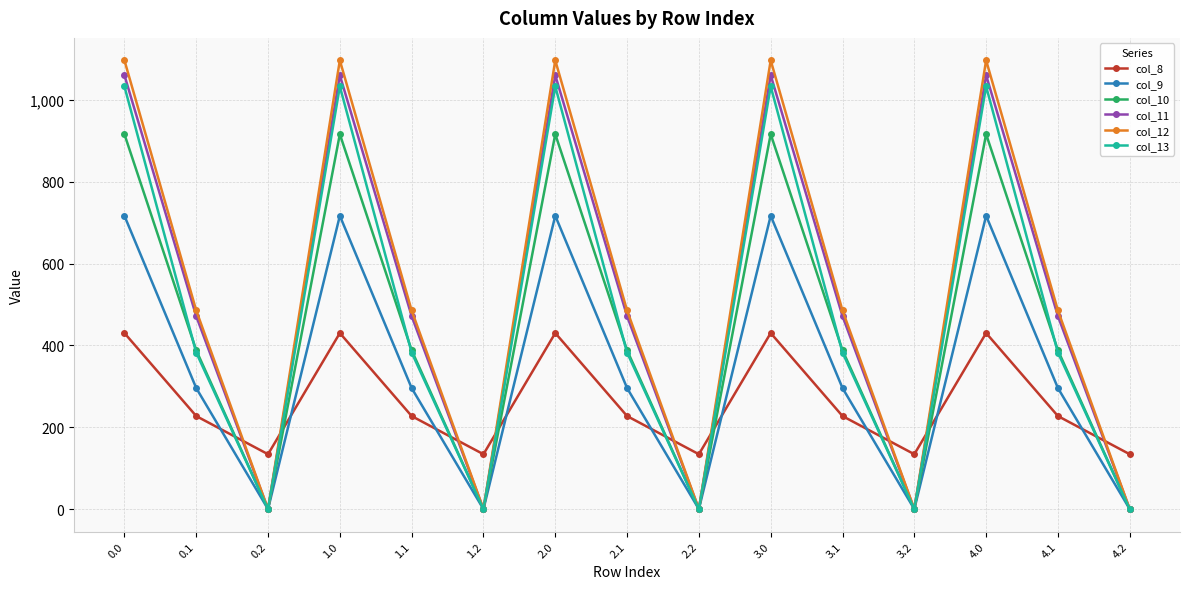

How many lines are shown in the chart?

6